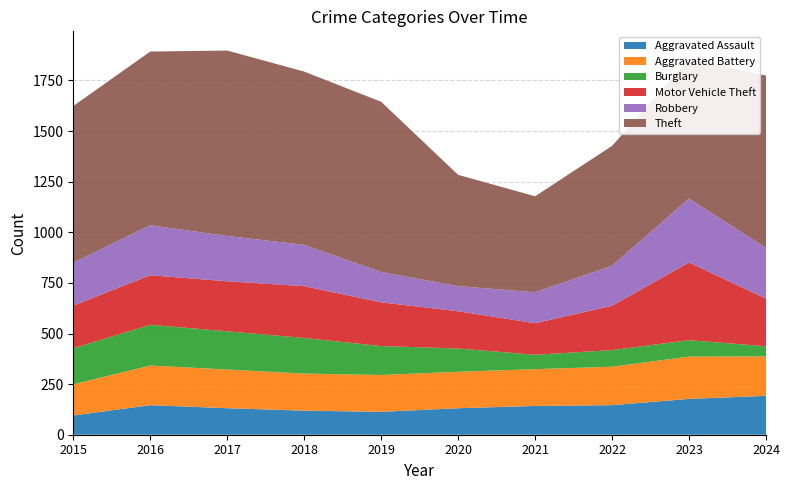

Reading left to right, transcribe all the data shown in this chart.

Aggravated Assault: 2015=95	2016=146	2017=131	2018=119	2019=113	2020=131	2021=142	2022=146	2023=177	2024=192
Aggravated Battery: 2015=154	2016=196	2017=191	2018=183	2019=182	2020=180	2021=182	2022=190	2023=209	2024=195
Burglary: 2015=178	2016=201	2017=189	2018=176	2019=143	2020=115	2021=71	2022=82	2023=81	2024=50
Motor Vehicle Theft: 2015=211	2016=245	2017=247	2018=256	2019=216	2020=184	2021=156	2022=219	2023=384	2024=235
Robbery: 2015=212	2016=247	2017=224	2018=204	2019=150	2020=124	2021=153	2022=198	2023=316	2024=251
Theft: 2015=774	2016=858	2017=916	2018=856	2019=841	2020=550	2021=474	2022=592	2023=690	2024=851